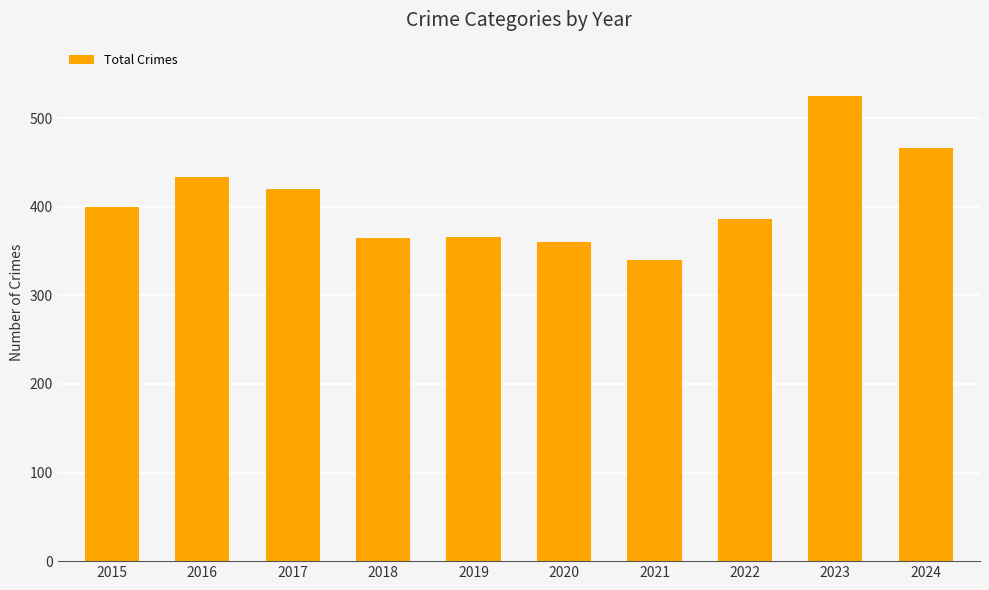

What is the value of the 7th bar from the left?

340